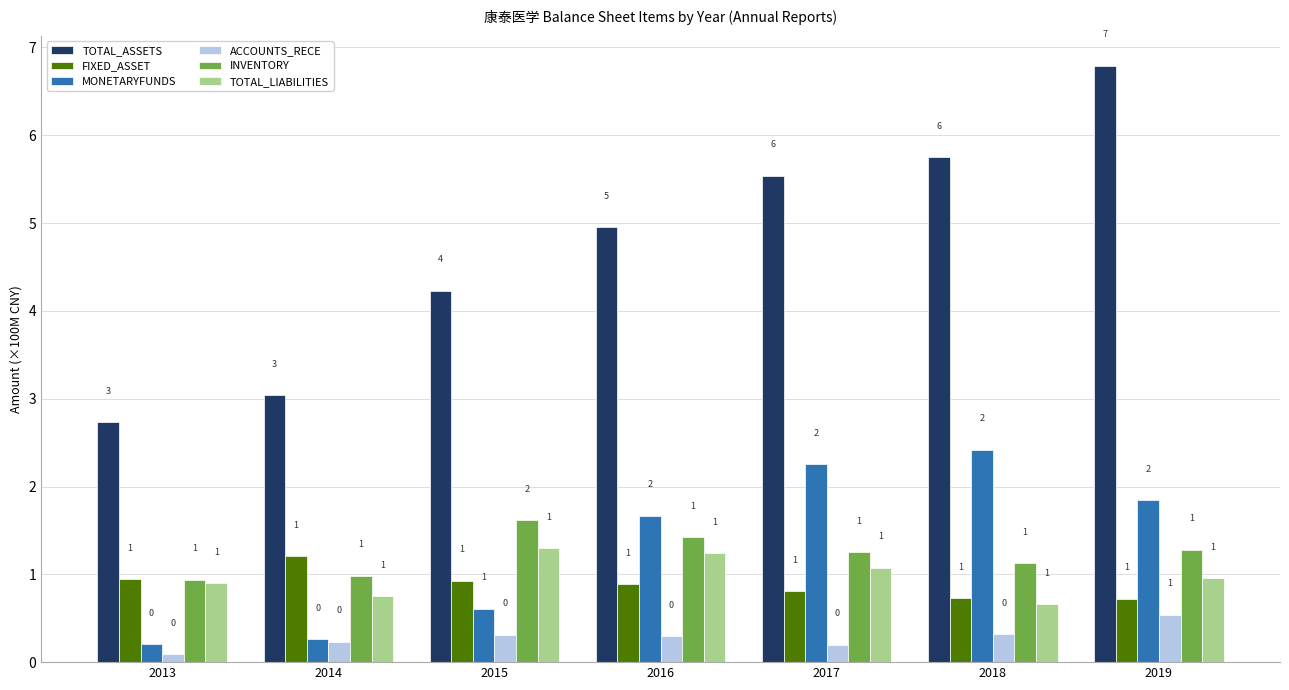

Which category has the lowest value across all series?

2013